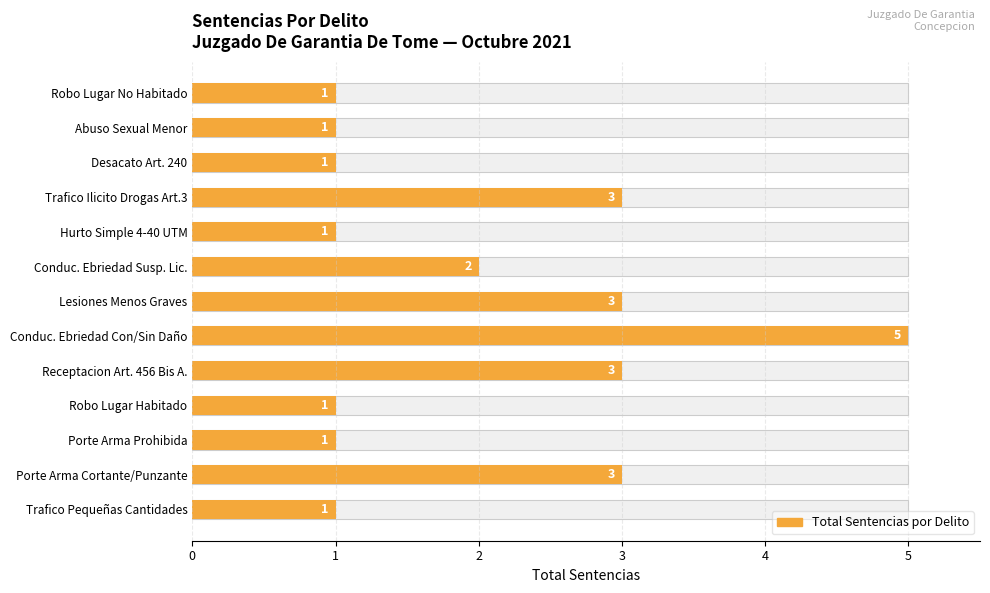

What is the value of the 12th bar from the left?

1